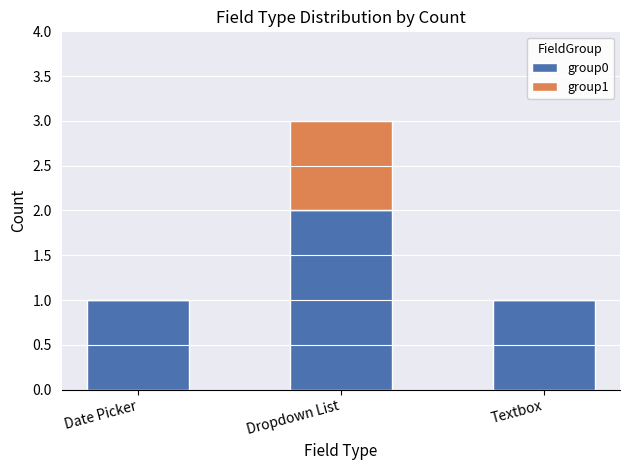

The value of group0 at Textbox is 1. True or false?

True